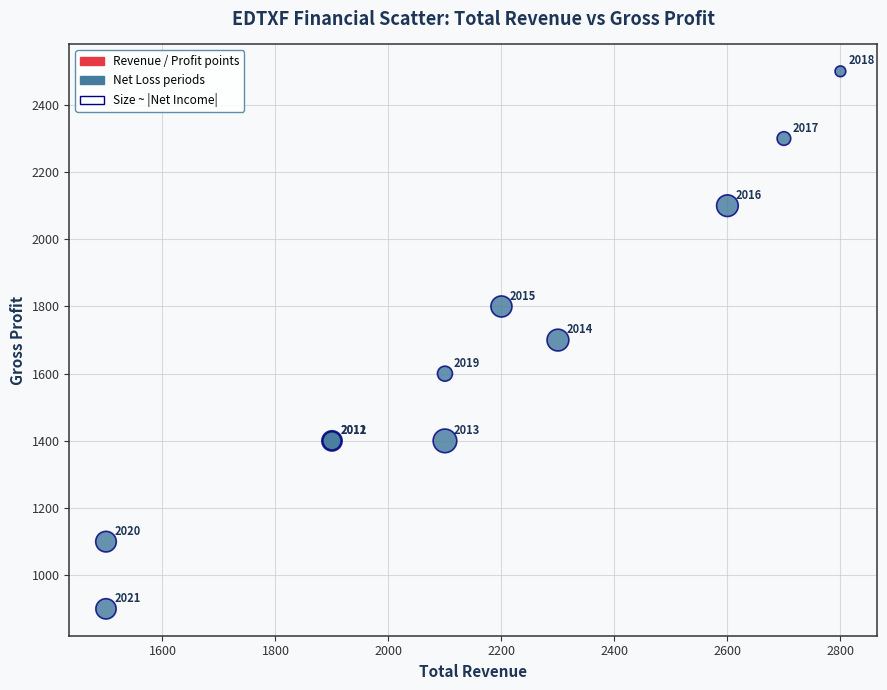

What Y value in the scatter plot is closest to 1700?

1700